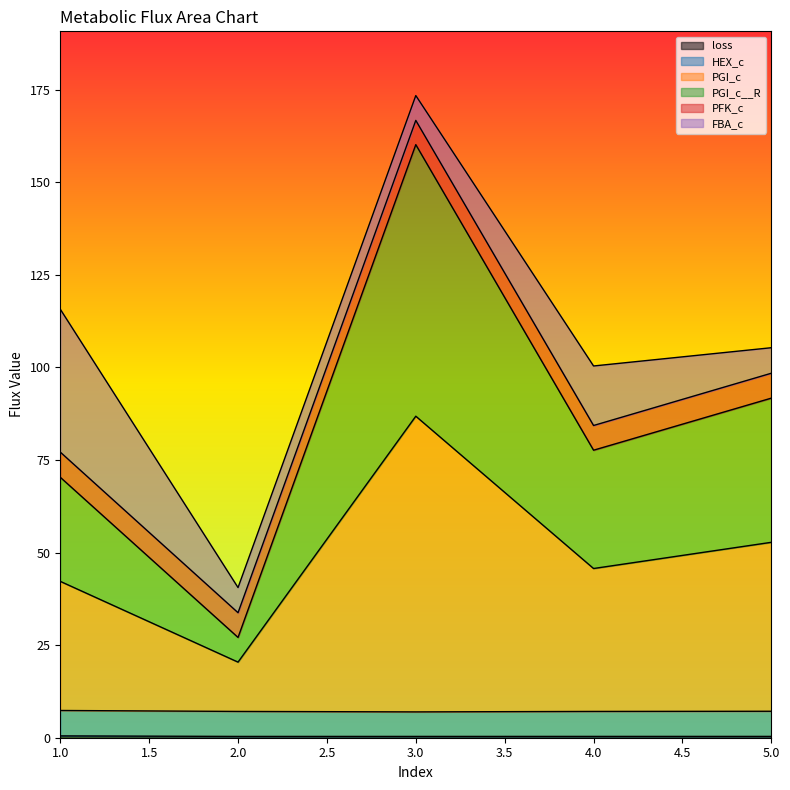

At which category is the sum across all series the highest?

3.0